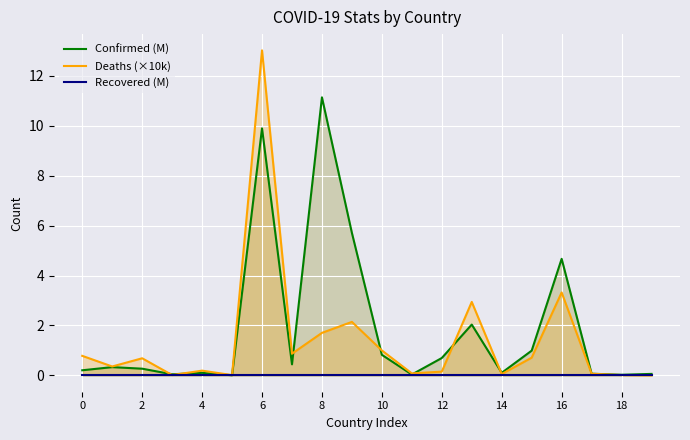

The Deaths (×10k) series shows 0.2 at 12. True or false?

True